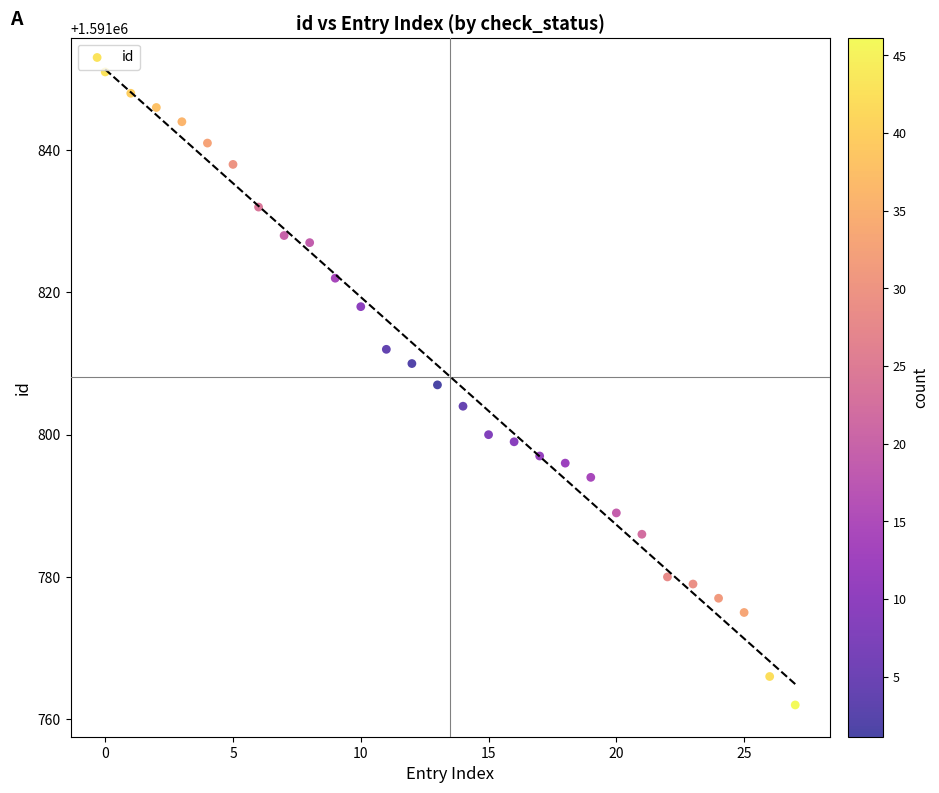

What is the range of Y values (max minus min)?

89